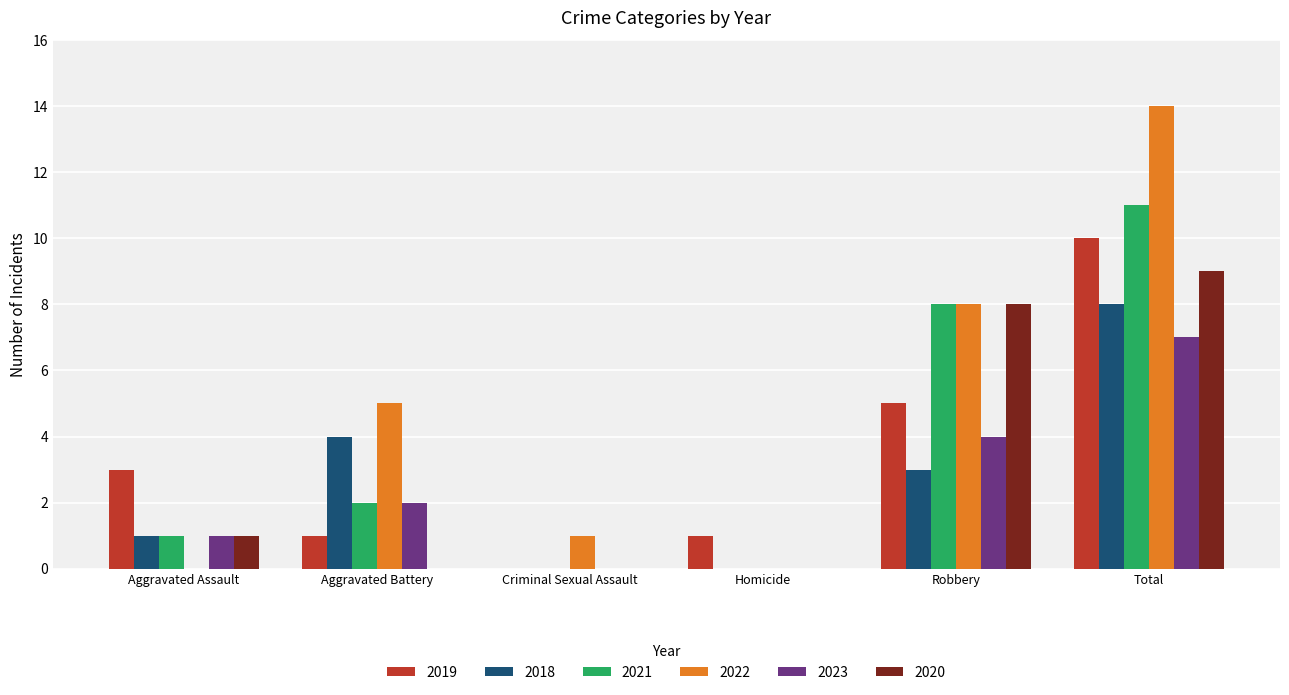

What is the sum of all 2022 values?

28